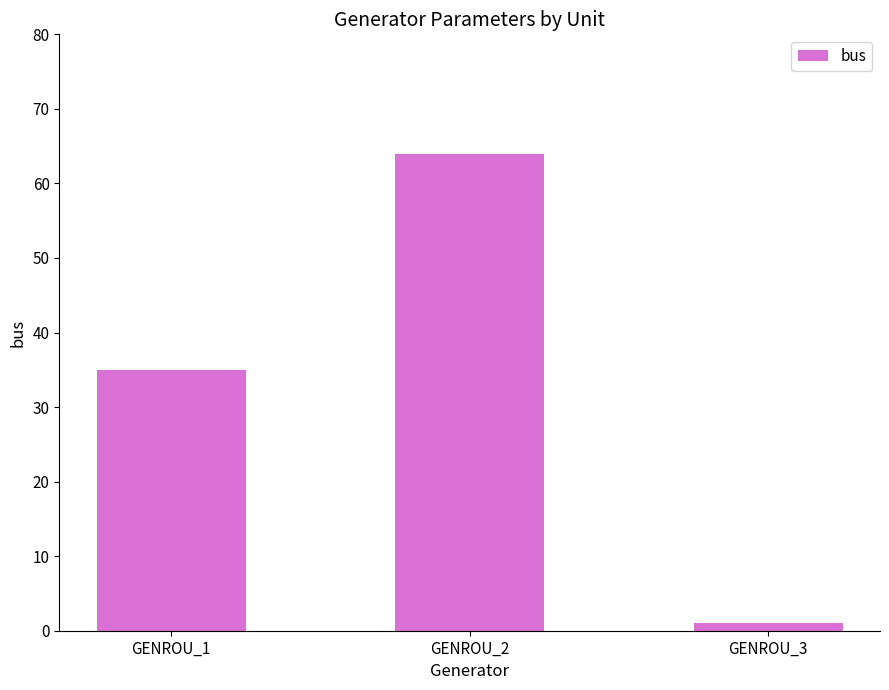

Does the chart contain stacked bars?

No